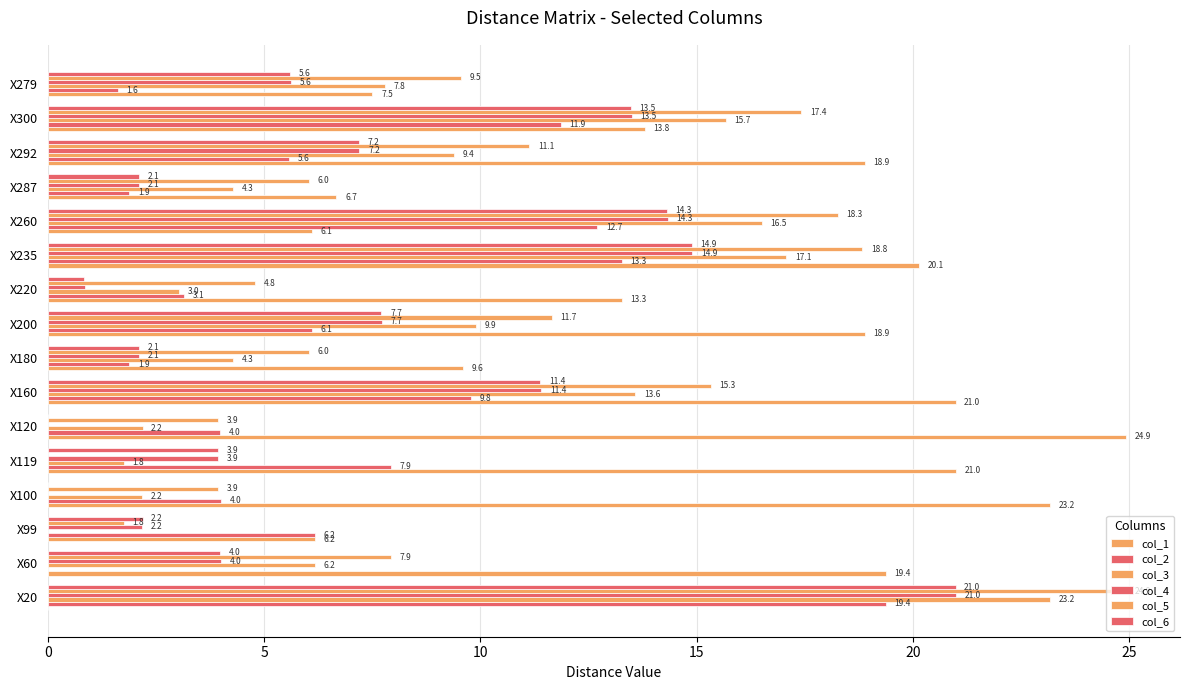

How many categories are shown in the chart?

16